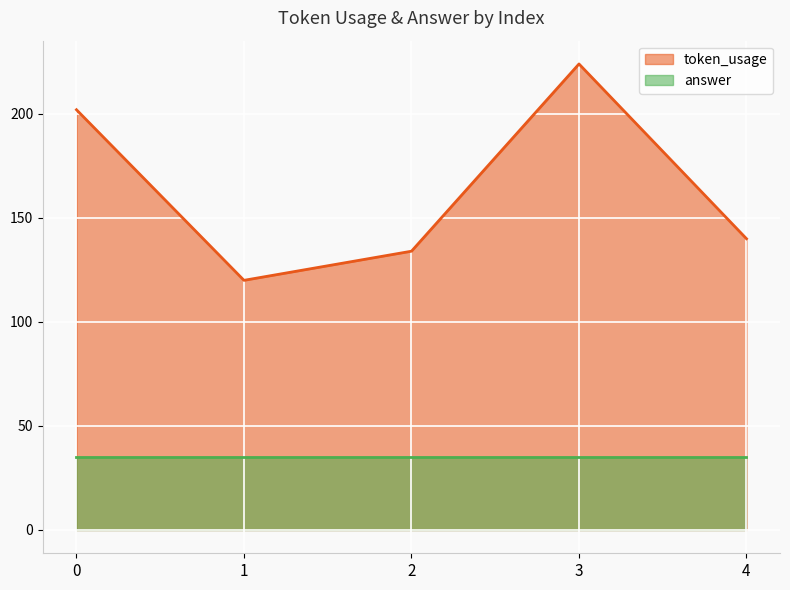

The value at 3 is 137. True or false?

False